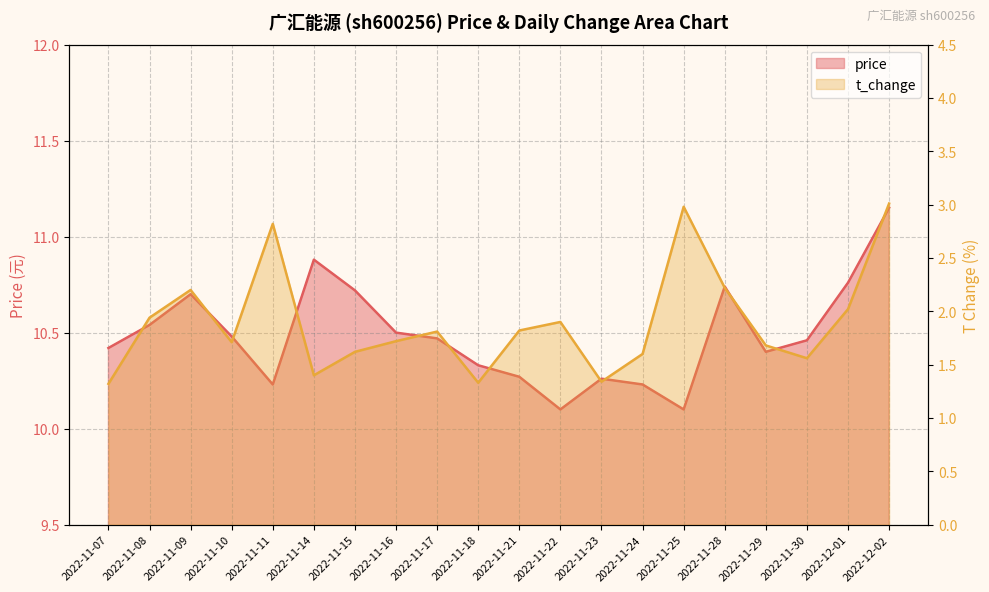

Rank the categories by t_change value from highest to lowest.

2022-12-02, 2022-11-25, 2022-11-11, 2022-11-28, 2022-11-09, 2022-12-01, 2022-11-08, 2022-11-22, 2022-11-21, 2022-11-17, 2022-11-16, 2022-11-10, 2022-11-29, 2022-11-15, 2022-11-24, 2022-11-30, 2022-11-14, 2022-11-23, 2022-11-18, 2022-11-07